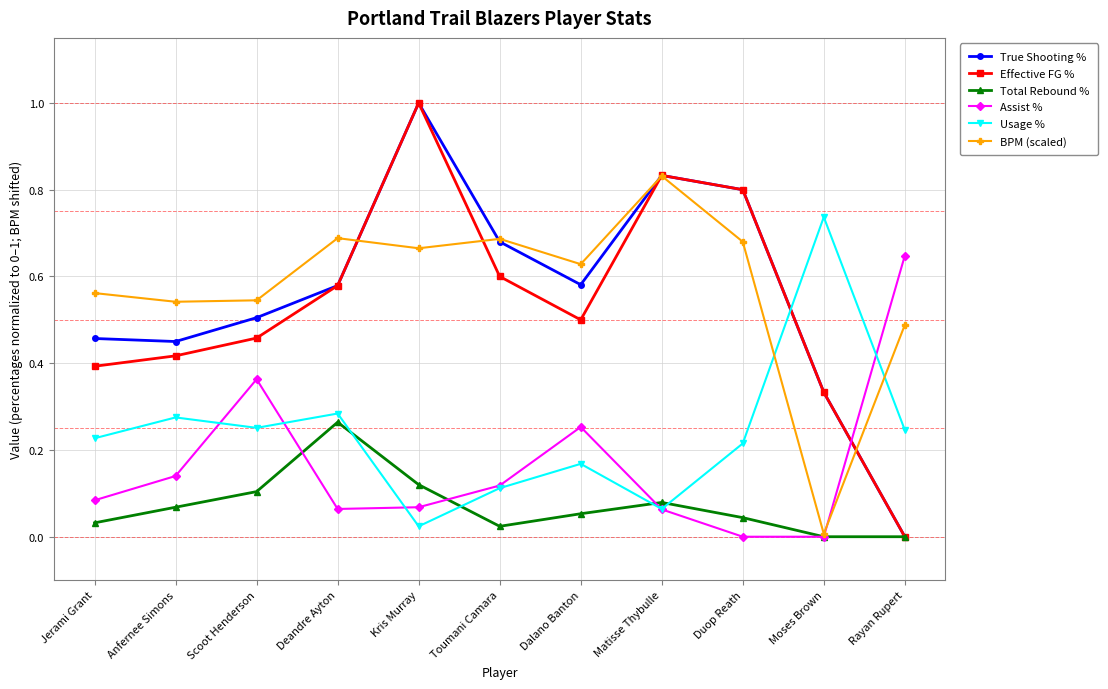

True or false: BPM (scaled) and Usage % intersect in this chart.

True